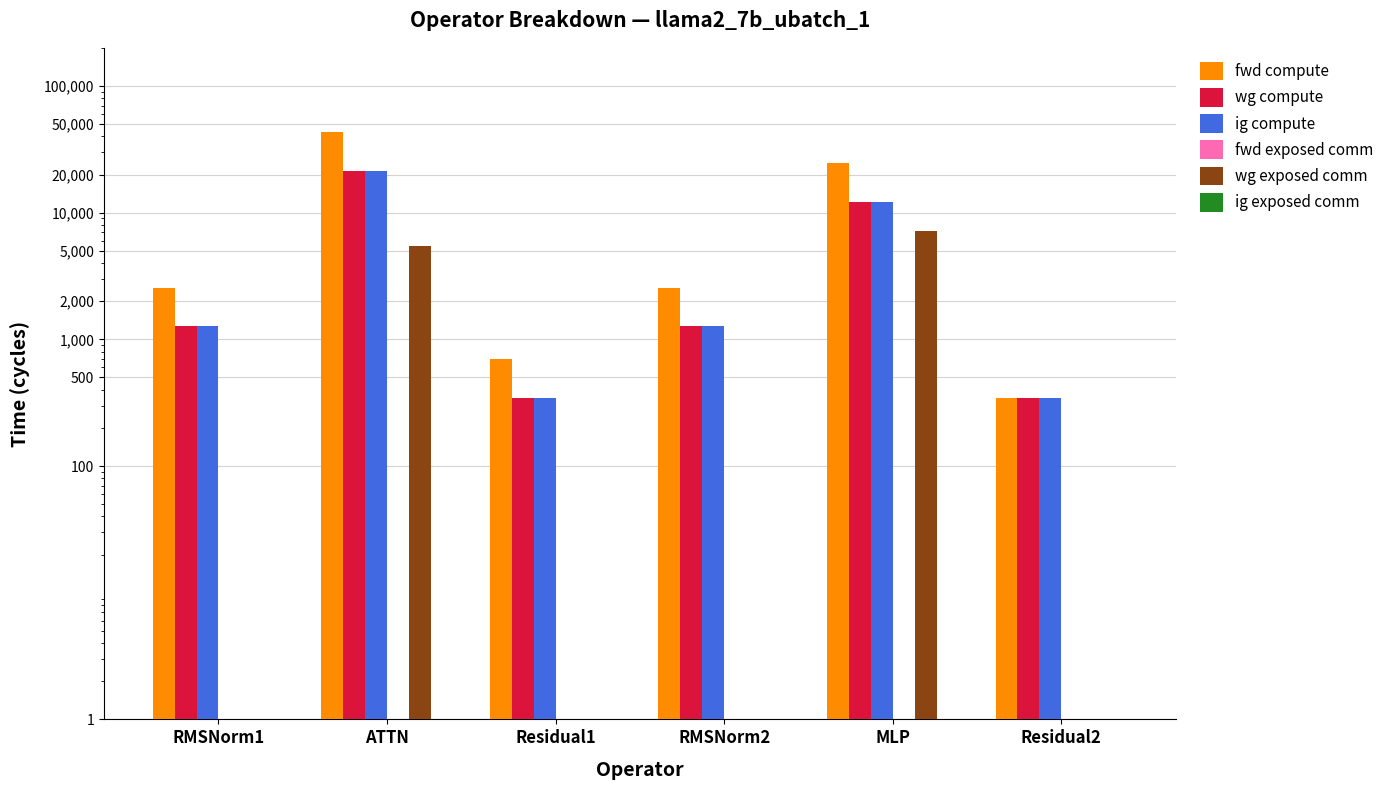

Reading right to left, what are all the values shown in this chart?

fwd compute: Residual2=346.6	MLP=24436.2	RMSNorm2=2547.4	Residual1=693.2	ATTN=43028.4	RMSNorm1=2547.4
wg compute: Residual2=346.6	MLP=12218.1	RMSNorm2=1273.7	Residual1=346.6	ATTN=21514.2	RMSNorm1=1273.7
ig compute: Residual2=346.6	MLP=12218.1	RMSNorm2=1273.7	Residual1=346.6	ATTN=21514.2	RMSNorm1=1273.7
fwd exposed comm: Residual2=0.1	MLP=0.1	RMSNorm2=0.1	Residual1=0.1	ATTN=0.1	RMSNorm1=0.1
wg exposed comm: Residual2=0.1	MLP=7103.9	RMSNorm2=0.1	Residual1=0.1	ATTN=5433.3	RMSNorm1=0.1
ig exposed comm: Residual2=0.1	MLP=0.1	RMSNorm2=0.1	Residual1=0.1	ATTN=0.1	RMSNorm1=0.1